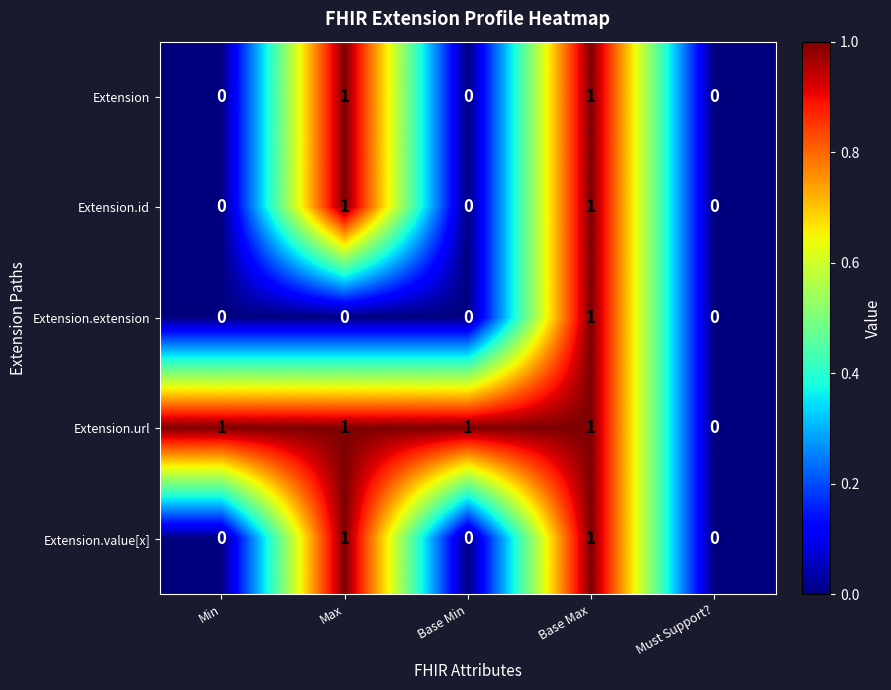

How many distinct data groups are displayed?

5